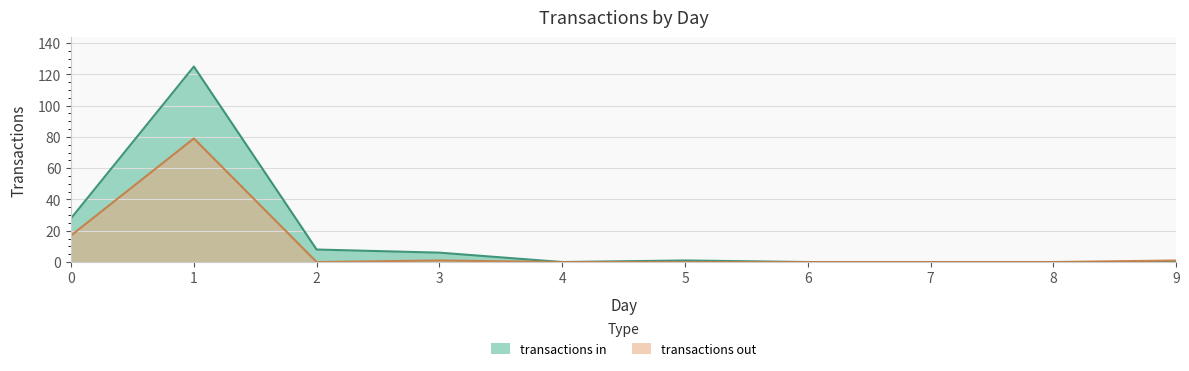

At which category does transactions in reach its first local valley?

4